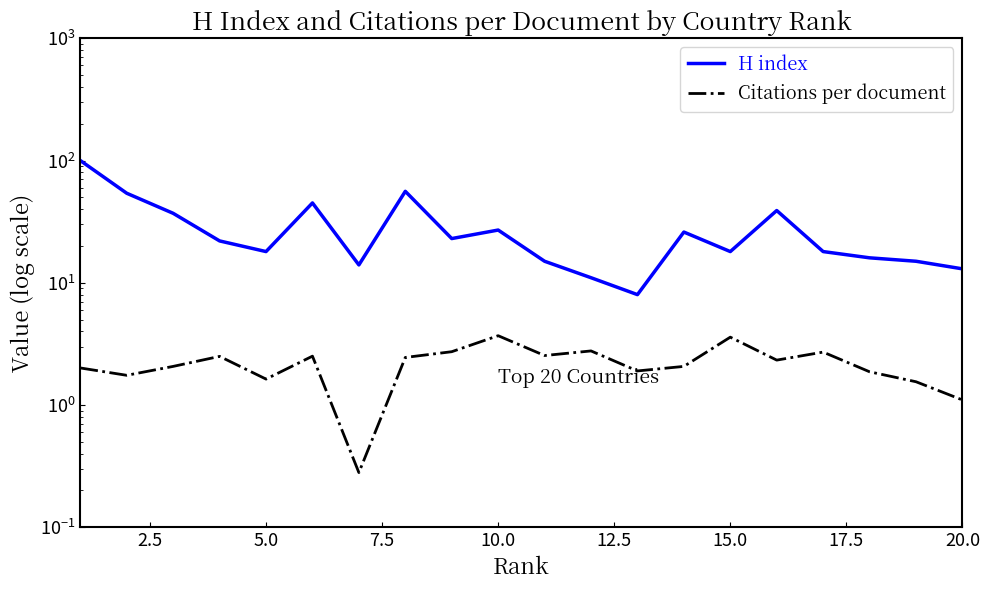

Reading left to right, transcribe all the data shown in this chart.

H index: 100.0	54.0	37.0	22.0	18.0	45.0	14.0	56.0	23.0	27.0	15.0	11.0	8.0	26.0	18.0	39.0	18.0	16.0	15.0	13.0
Citations per document: 2.0	1.8	2.1	2.5	1.6	2.5	0.3	2.5	2.7	3.7	2.5	2.8	1.9	2.1	3.6	2.3	2.7	1.9	1.6	1.1